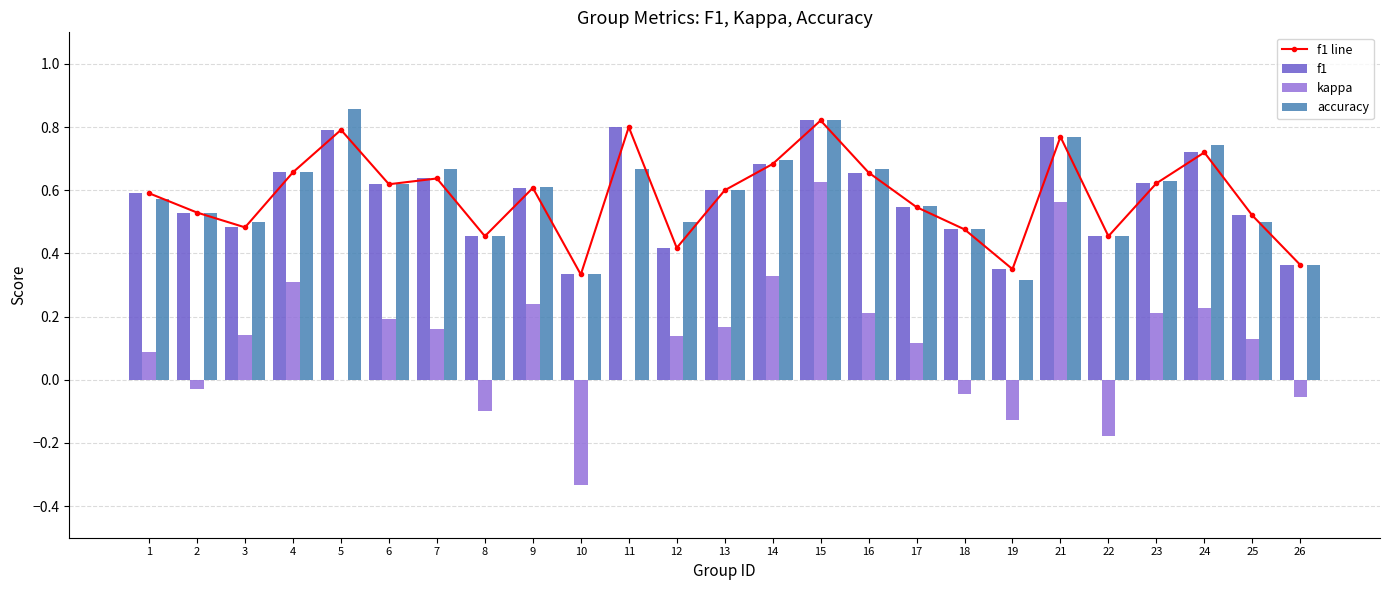

Which has a higher value, 11 or 23?

11